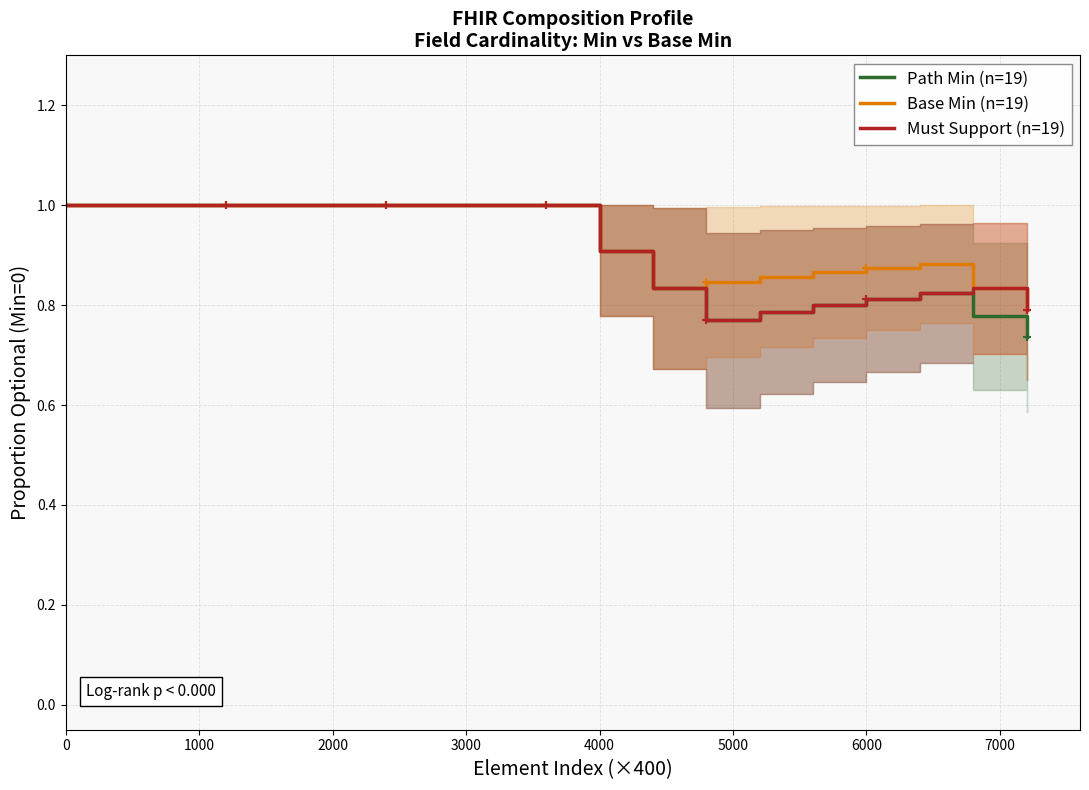

Rank the series by their maximum value, from highest to lowest.

Path Min (n=19), Base Min (n=19), Must Support (n=19)